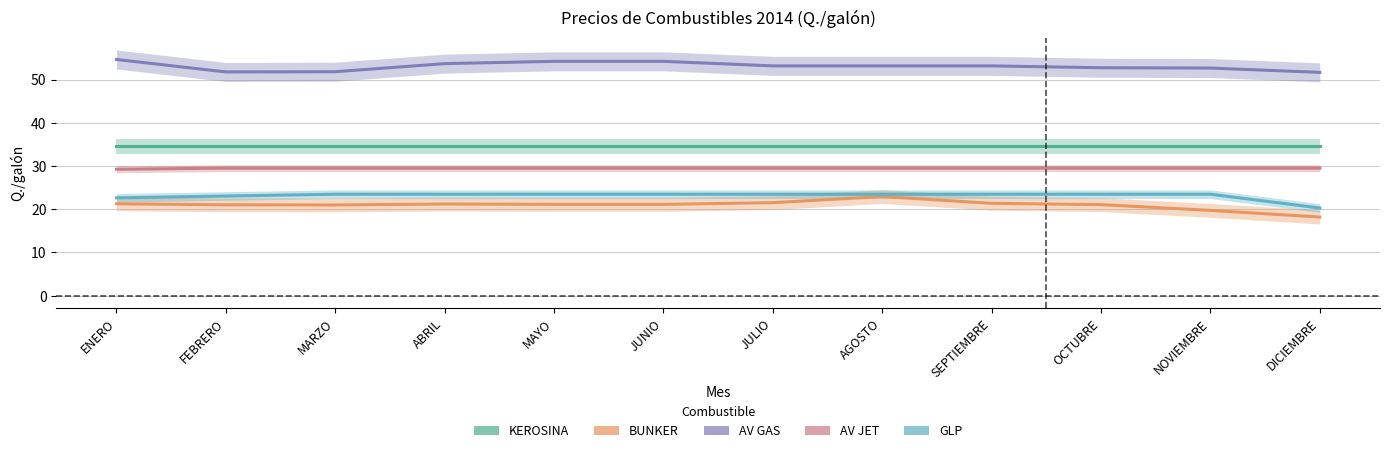

Reading left to right, list all the values displayed in this chart.

KEROSINA: ENERO=34.5	FEBRERO=34.5	MARZO=34.5	ABRIL=34.5	MAYO=34.5	JUNIO=34.5	JULIO=34.5	AGOSTO=34.5	SEPTIEMBRE=34.5	OCTUBRE=34.5	NOVIEMBRE=34.5	DICIEMBRE=34.5
BUNKER: ENERO=21.3	FEBRERO=21.0	MARZO=21.0	ABRIL=21.2	MAYO=21.1	JUNIO=21.1	JULIO=21.5	AGOSTO=22.9	SEPTIEMBRE=21.4	OCTUBRE=21.1	NOVIEMBRE=19.7	DICIEMBRE=18.2
AV GAS: ENERO=54.6	FEBRERO=51.8	MARZO=51.8	ABRIL=53.7	MAYO=54.2	JUNIO=54.2	JULIO=53.1	AGOSTO=53.1	SEPTIEMBRE=53.1	OCTUBRE=52.7	NOVIEMBRE=52.6	DICIEMBRE=51.6
AV JET: ENERO=29.2	FEBRERO=29.5	MARZO=29.5	ABRIL=29.5	MAYO=29.5	JUNIO=29.5	JULIO=29.5	AGOSTO=29.5	SEPTIEMBRE=29.5	OCTUBRE=29.5	NOVIEMBRE=29.5	DICIEMBRE=29.5
GLP: ENERO=22.6	FEBRERO=23.1	MARZO=23.5	ABRIL=23.5	MAYO=23.5	JUNIO=23.5	JULIO=23.5	AGOSTO=23.5	SEPTIEMBRE=23.5	OCTUBRE=23.5	NOVIEMBRE=23.5	DICIEMBRE=20.3